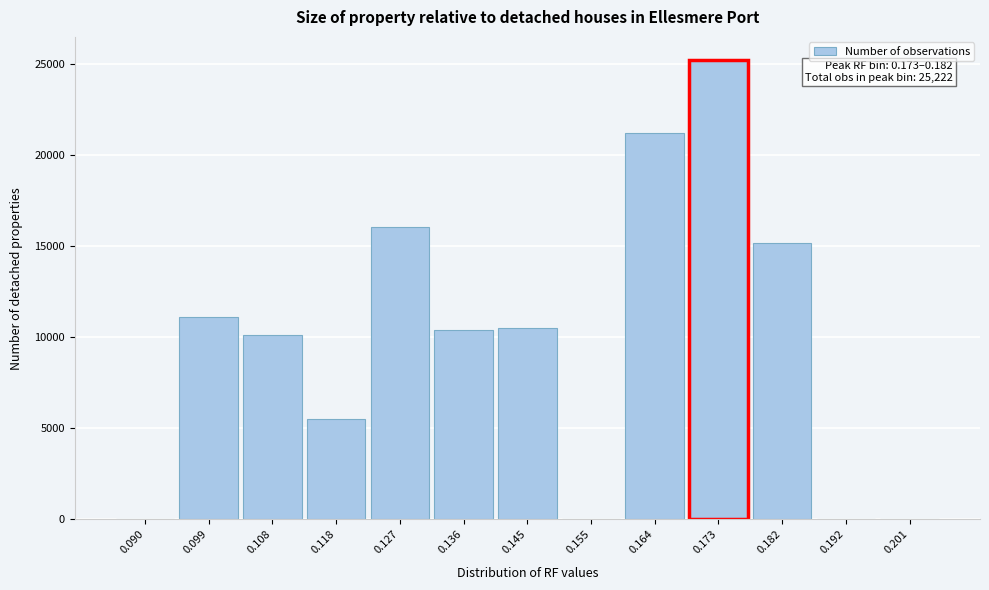

Reading left to right, list all the values displayed in this chart.

0.090=0	0.099=11085	0.108=10114	0.118=5537	0.127=16052	0.136=10399	0.145=10511	0.155=0	0.164=21197	0.173=25222	0.182=15143	0.192=0	0.201=0